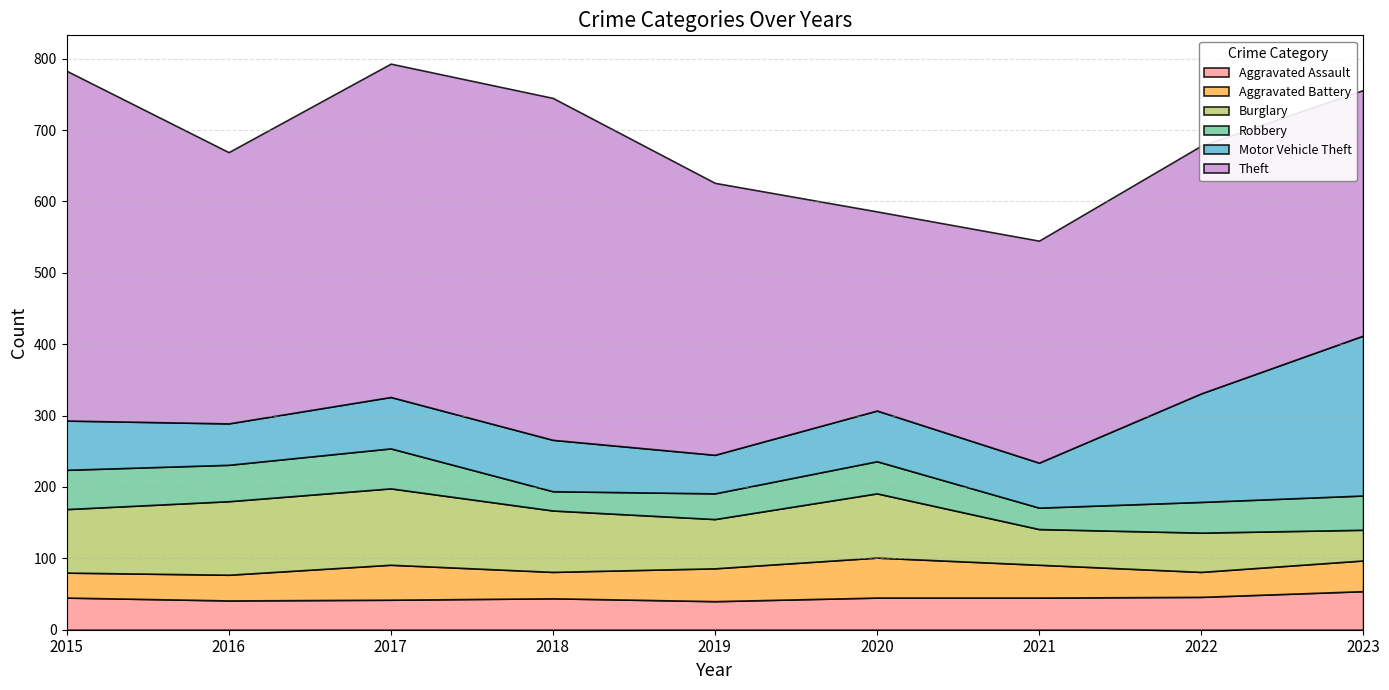

What is the lowest value of the Aggravated Assault series?

40